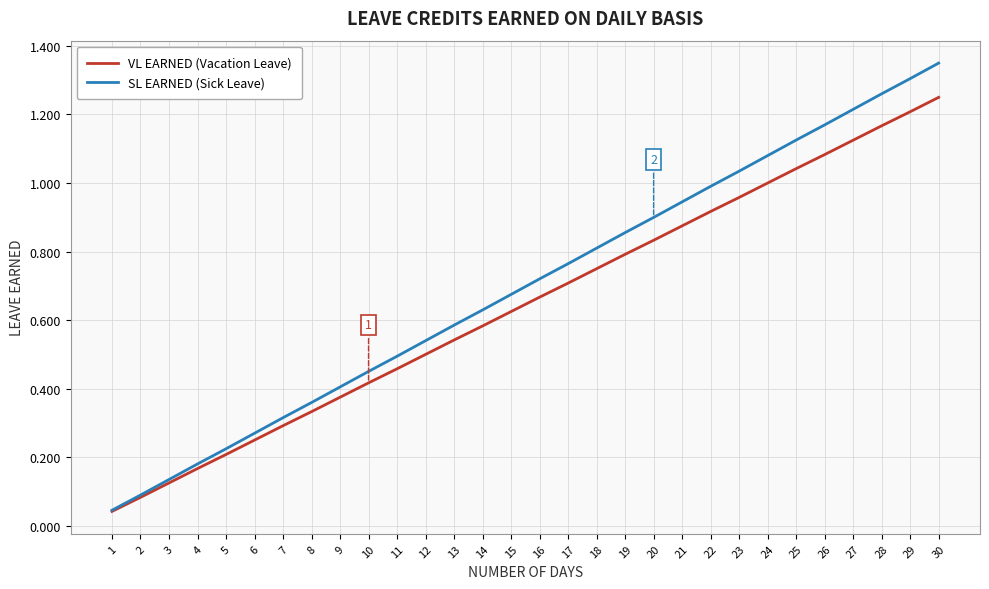

Count the number of data series in this chart.

2